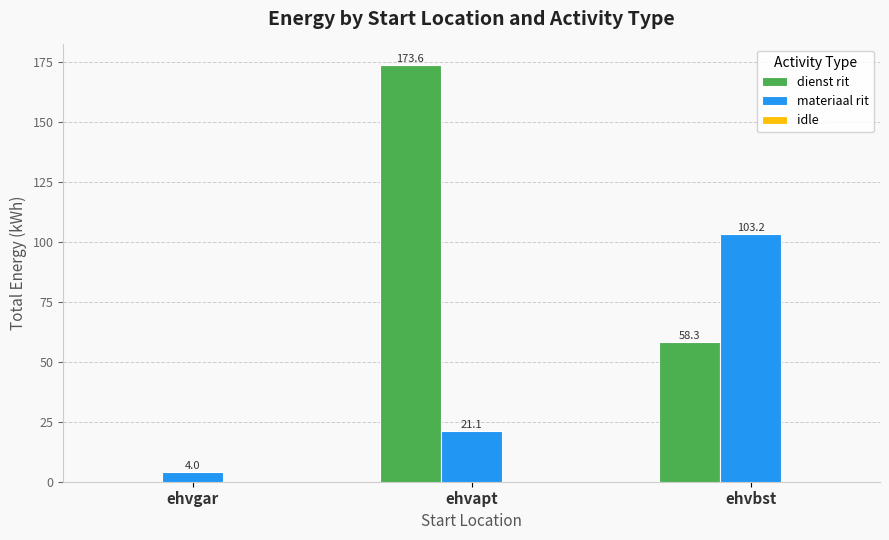

What is the greatest value displayed?

173.6